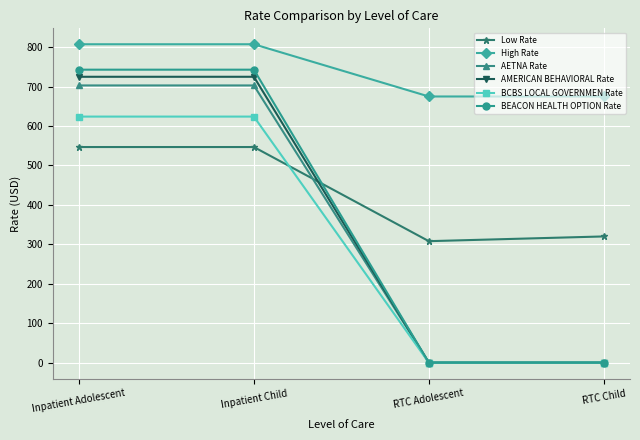

Is the value of AMERICAN BEHAVIORAL Rate at Inpatient Child greater than the value of BCBS LOCAL GOVERNMEN Rate at Inpatient Adolescent?

Yes